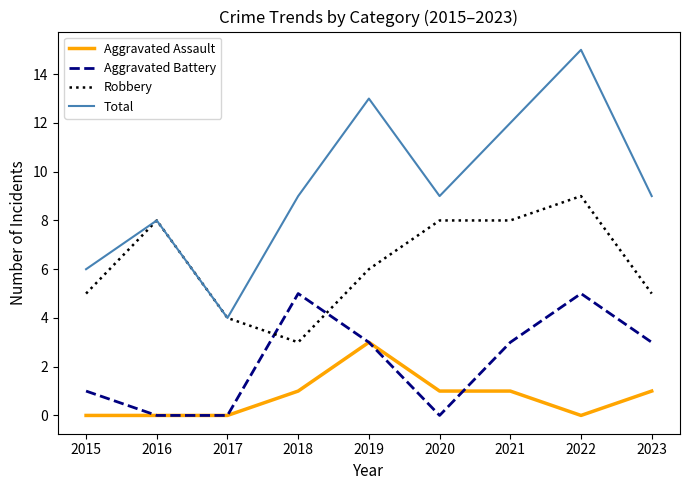

True or false: Total and Aggravated Assault cross at least once.

False